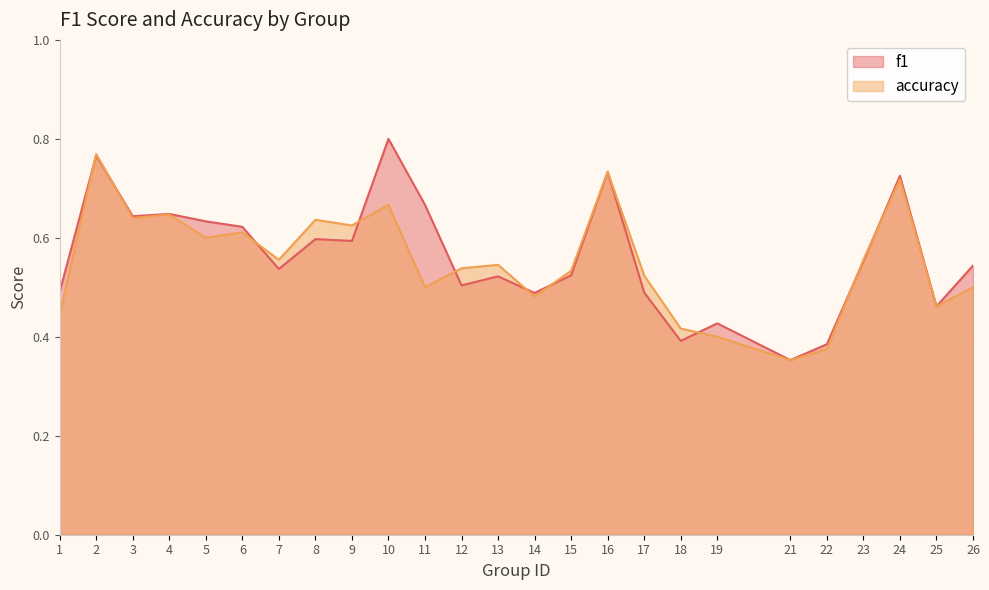

True or false: f1 has more than 2 interior local peaks.

True